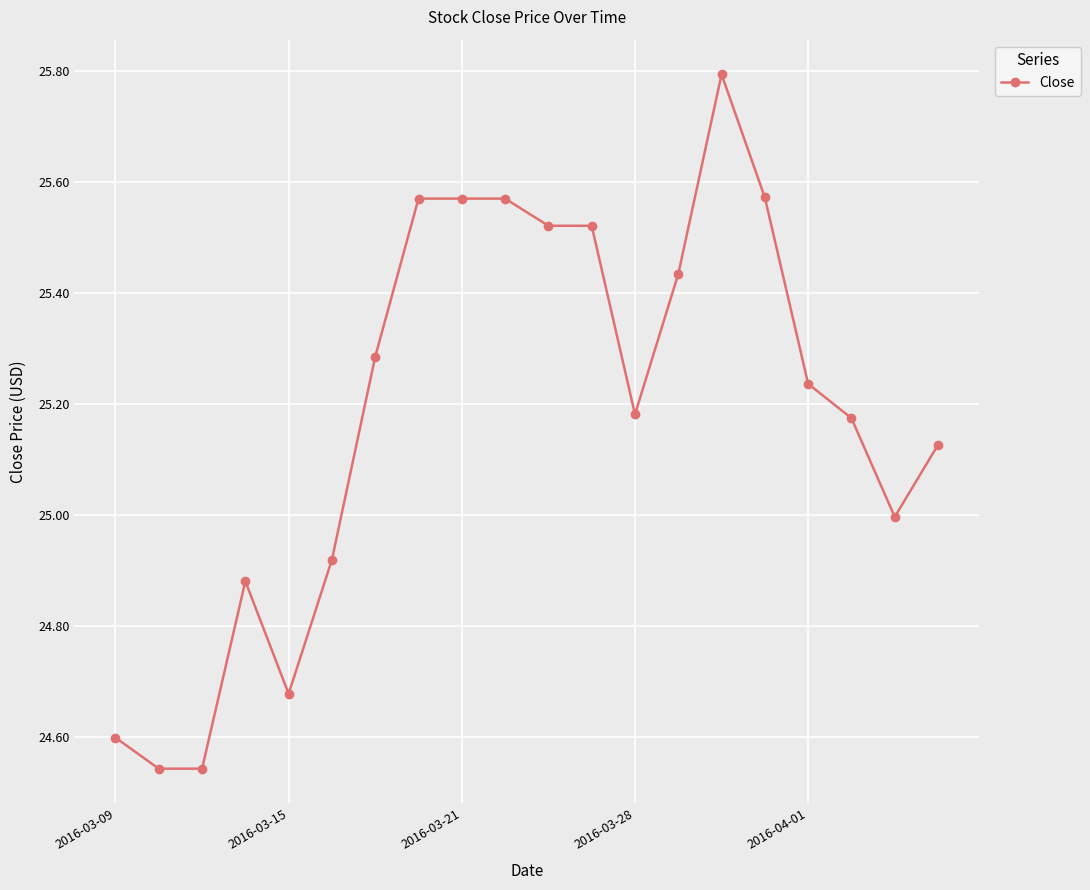

What is the difference between the second highest and minimum values?

1.0